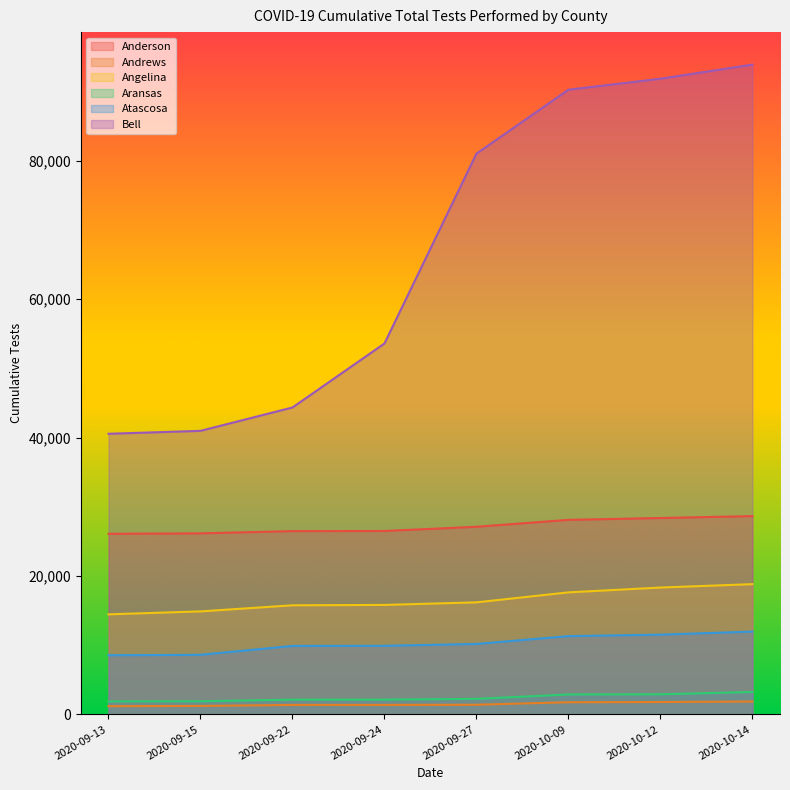

At which label does Atascosa reach its peak?

2020-10-14